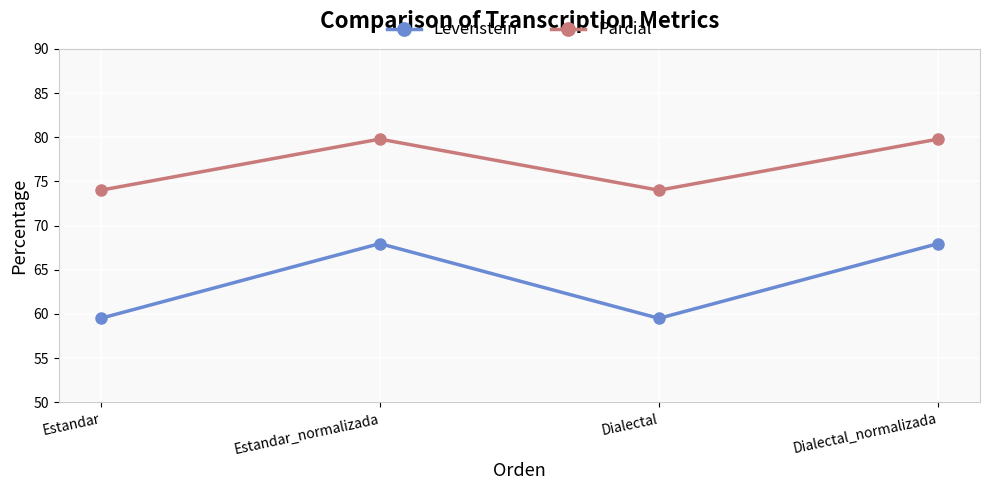

What are all the series names shown in the legend?

Levenstein, Parcial